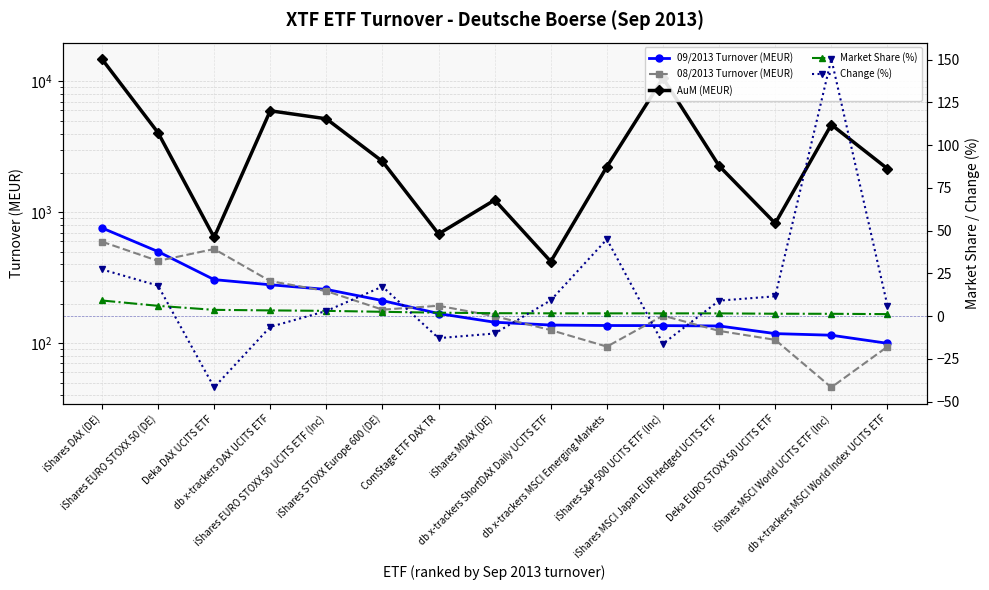

What is the total value across all series at iShares MDAX (DE)?

1538.6